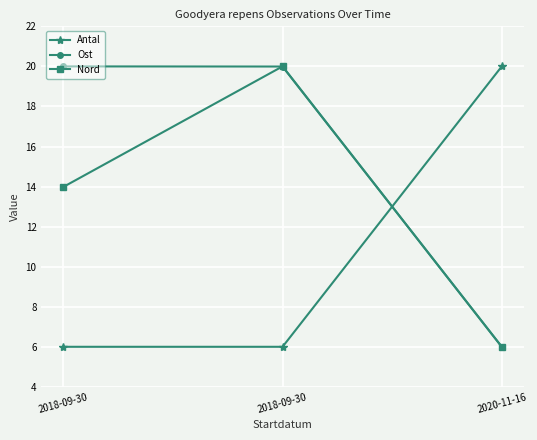

The value of Antal at 2020-11-16 is 5.5. True or false?

False